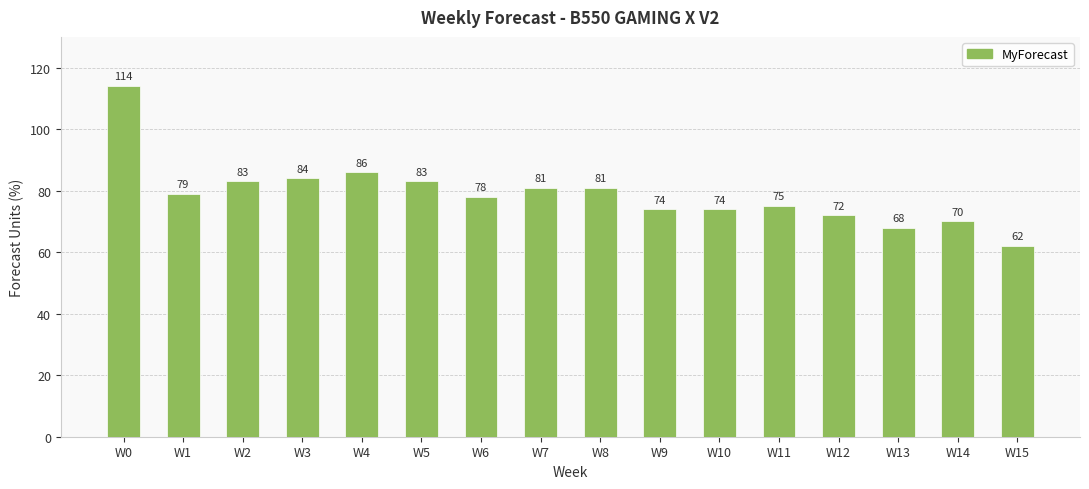

Does the chart contain any negative values?

No